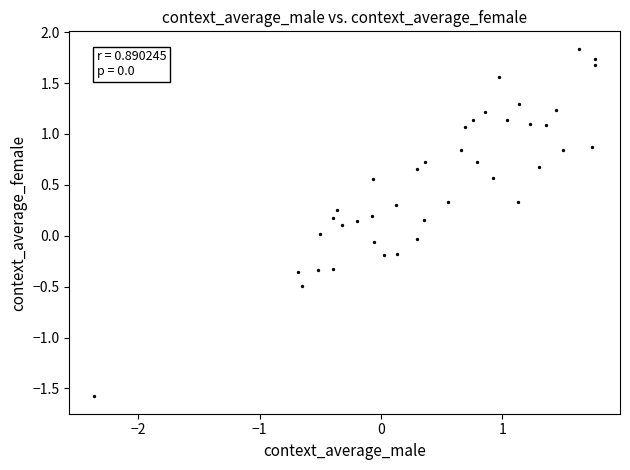

What is the range of X values (max minus min)?

4.1